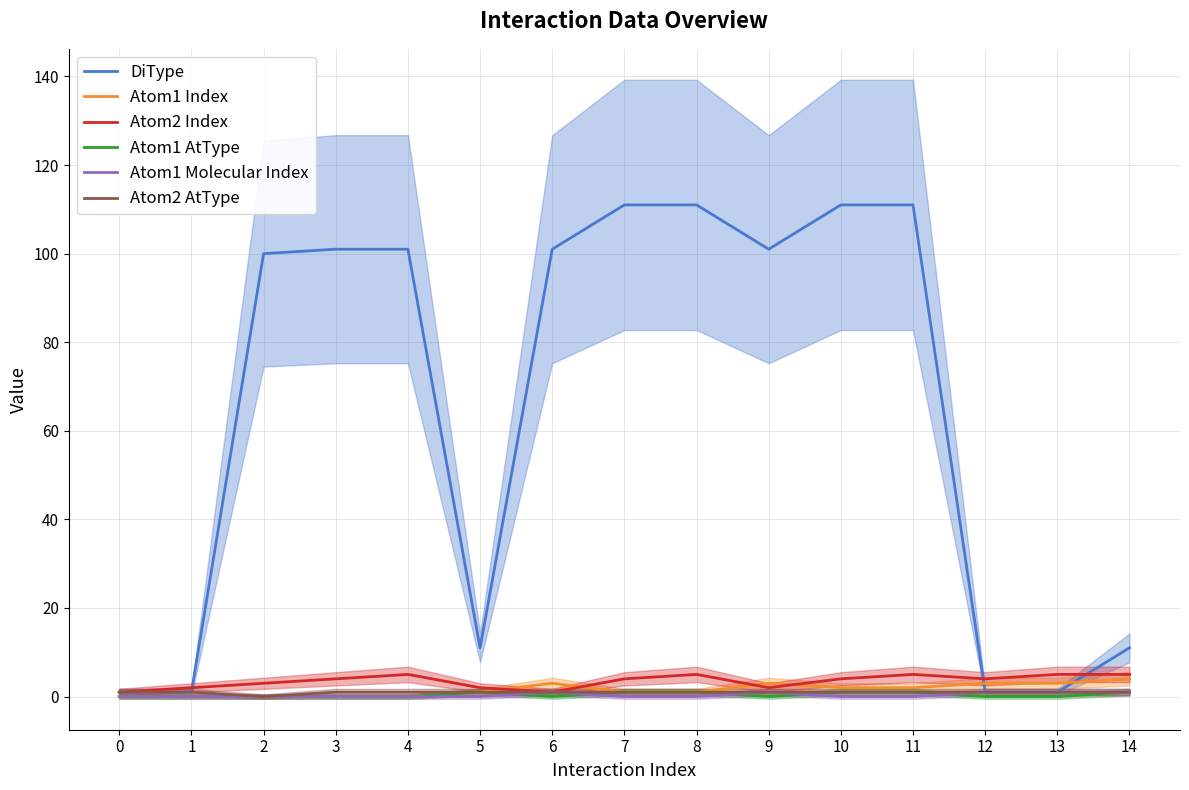

Rank the categories by Atom2 Index value from highest to lowest.

4, 8, 11, 13, 14, 3, 7, 10, 12, 2, 1, 5, 9, 0, 6